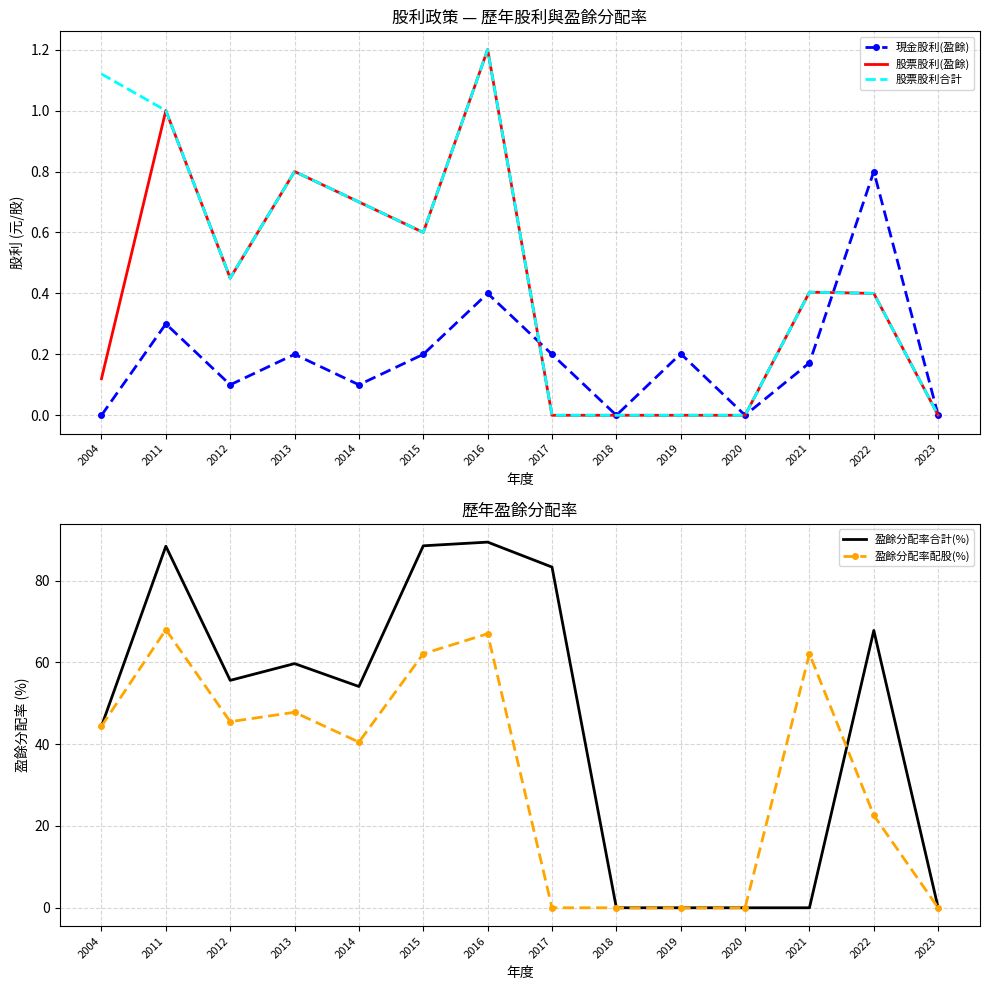

The value of 盈餘分配率合計(%) at 2014 is 72.8. True or false?

False